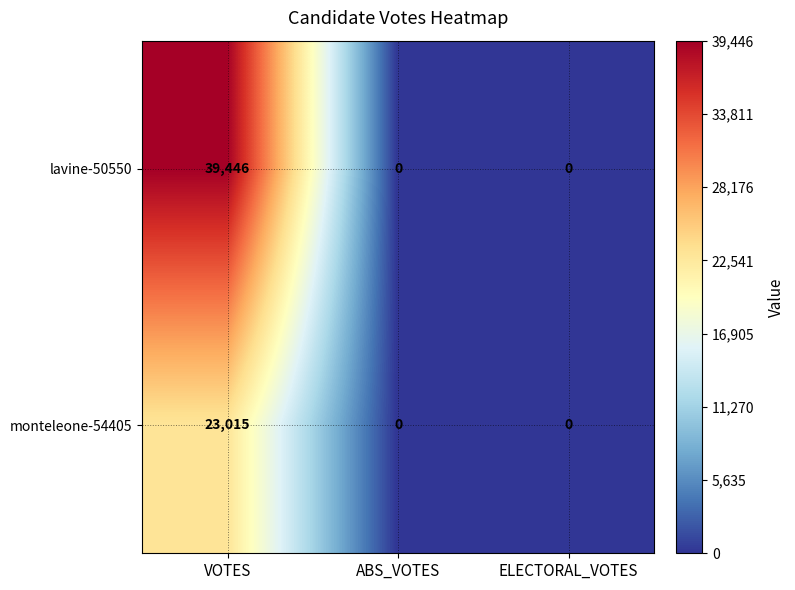

What is the difference between the maximum and second lowest values in the lavine-50550 series?

39446